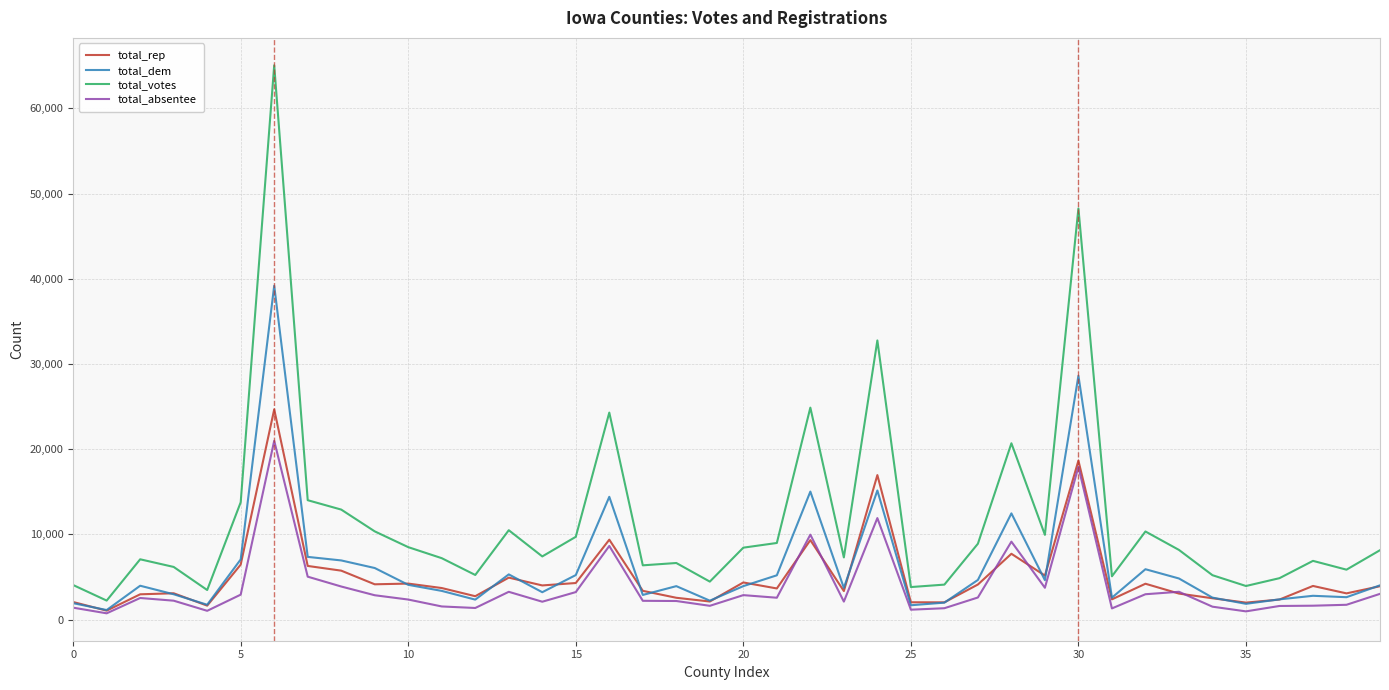

Rank the series by their maximum value, from lowest to highest.

total_absentee, total_rep, total_dem, total_votes